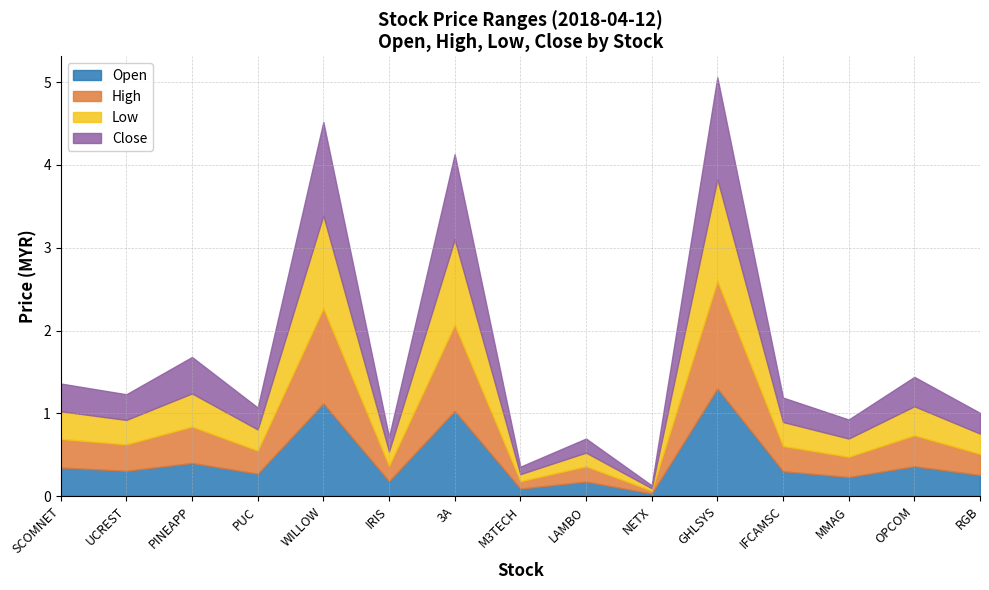

After their last crossing, which series has the higher values: close or open?

open